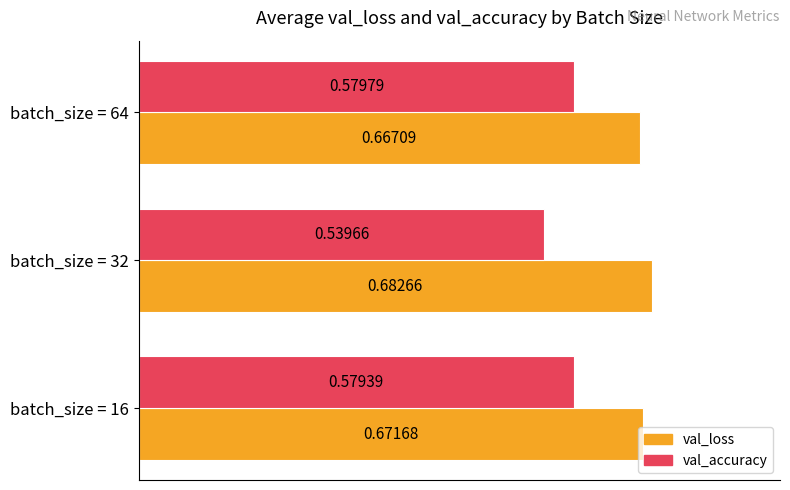

Rank the categories by val_accuracy value from highest to lowest.

batch_size = 64, batch_size = 16, batch_size = 32